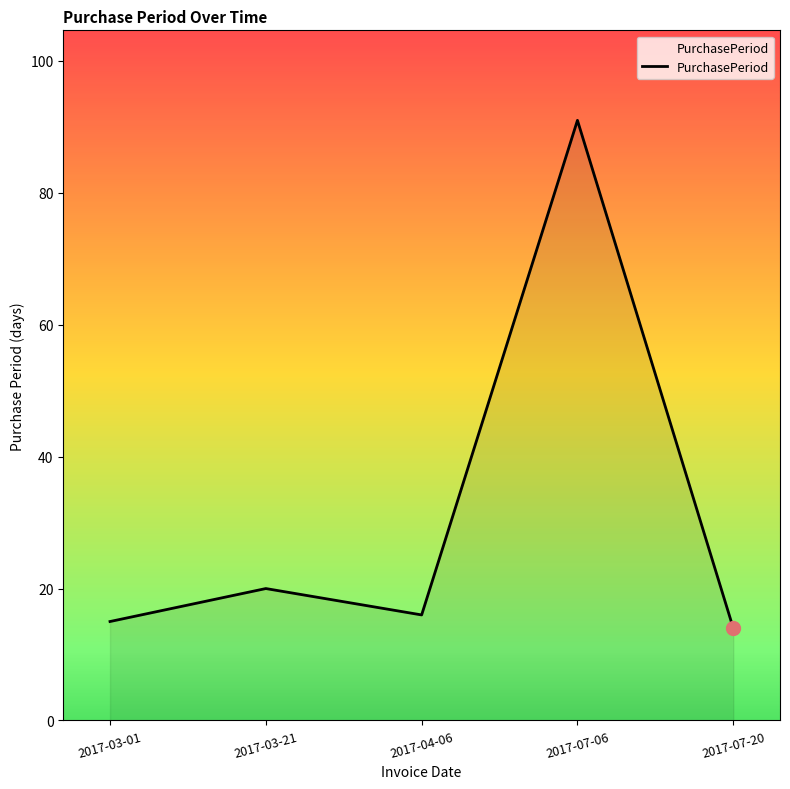

What position from the left is 2017-07-20?

5